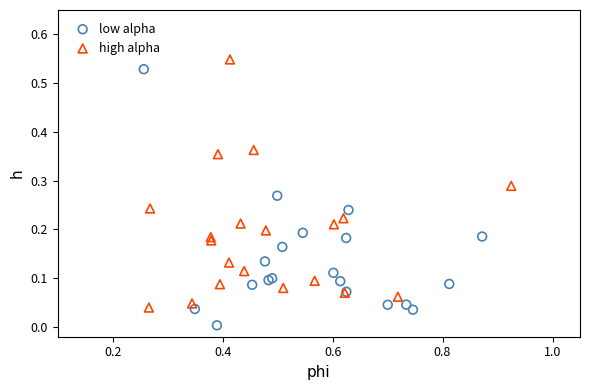

Which series has the largest Y range (max minus min)?

low alpha